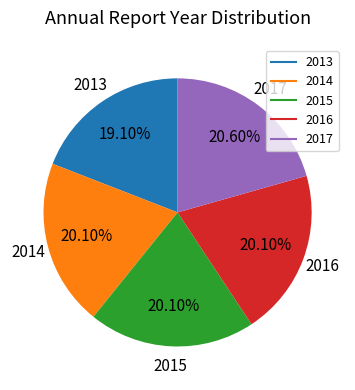

Approximately how many times larger is the value at 2014 compared to 2016?

1.0